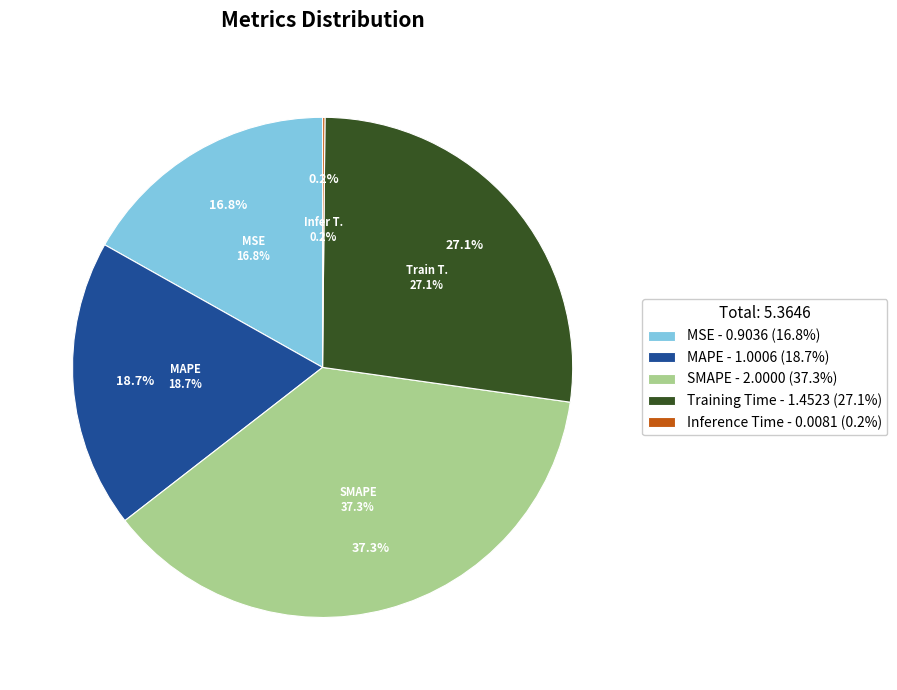

Does Training Time represent more than half of the total?

No